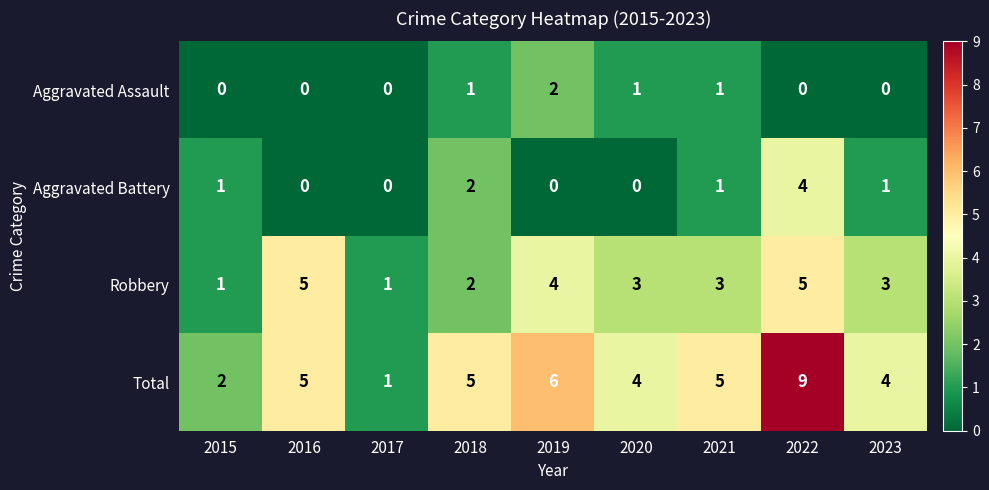

How many Total values are between 4 and 5?

5